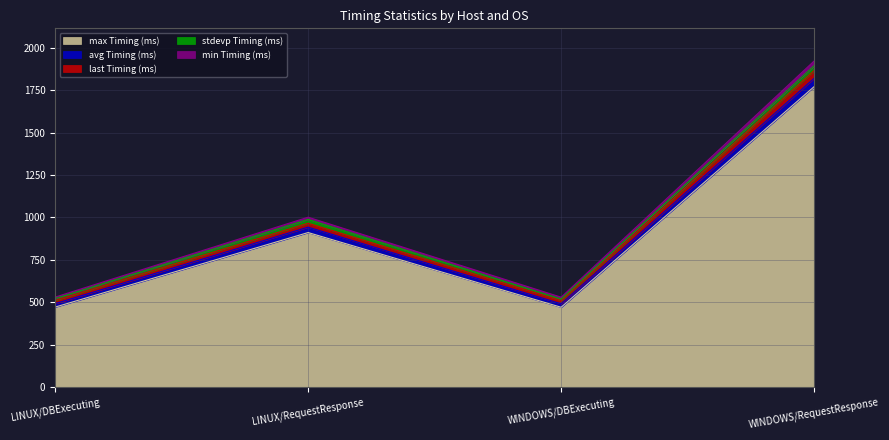

At which category is the sum across all series the highest?

WINDOWS/RequestResponse